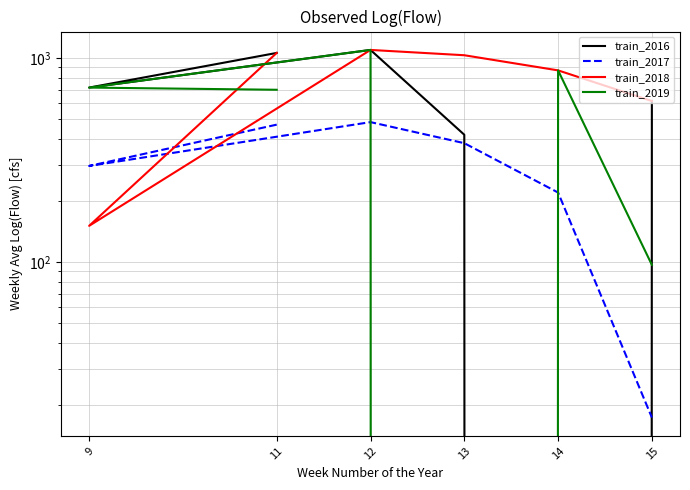

What is the total value across all series at 11?

3291.5